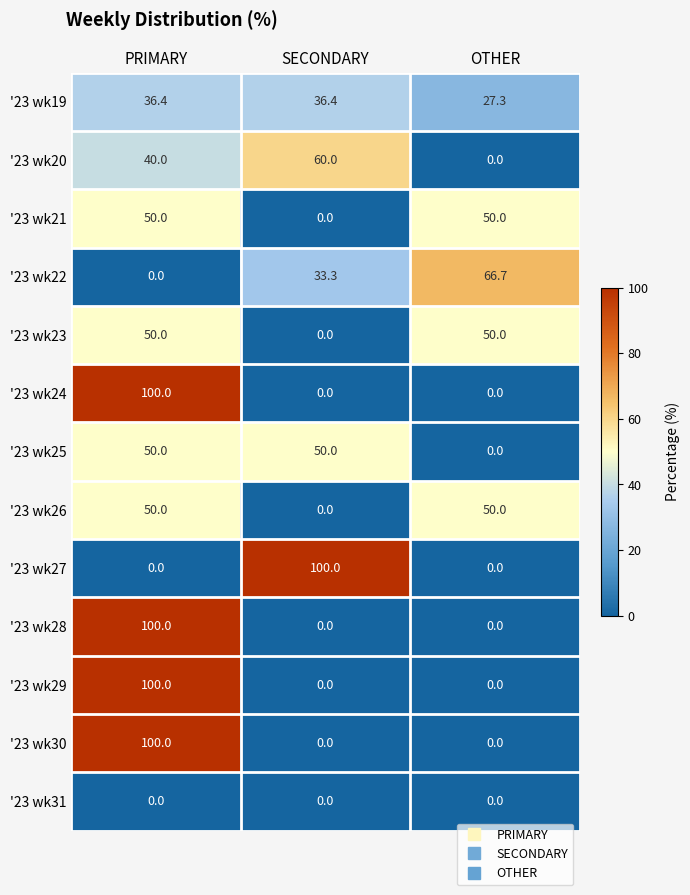

What is the spread (max minus min) of values at PRIMARY?

100.0